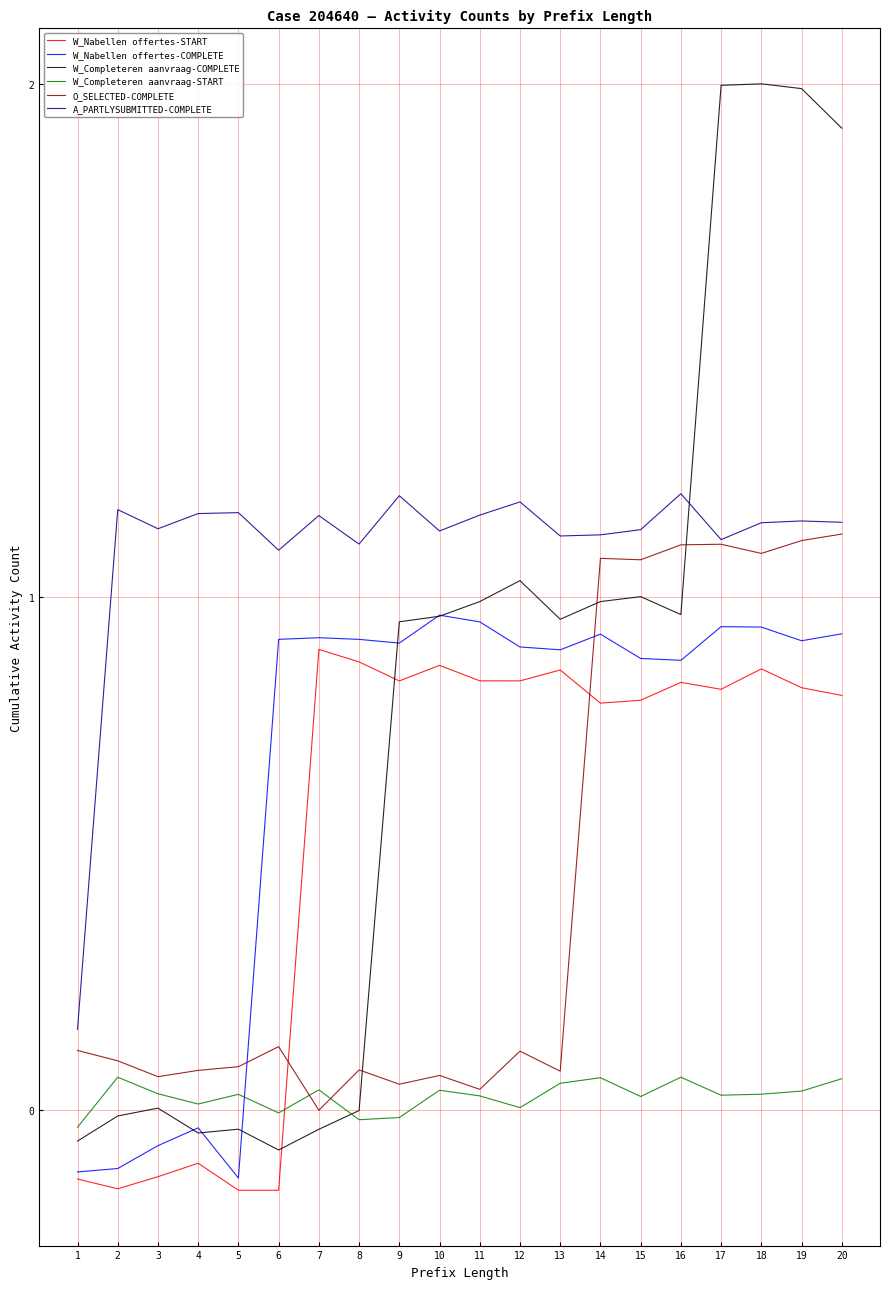

True or false: W_Completeren aanvraag-COMPLETE has a value of 1.0 at 16.

True